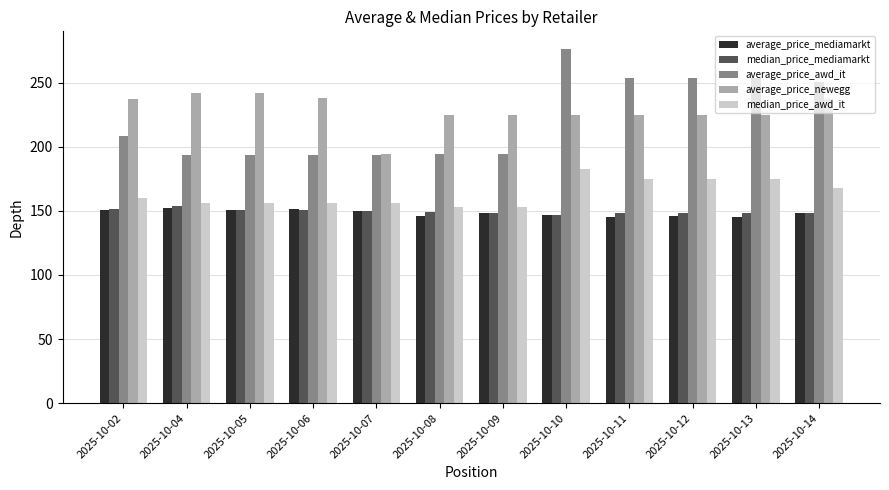

What is the sum of the median_price_mediamarkt values at 2025-10-09 and 2025-10-06?

298.9